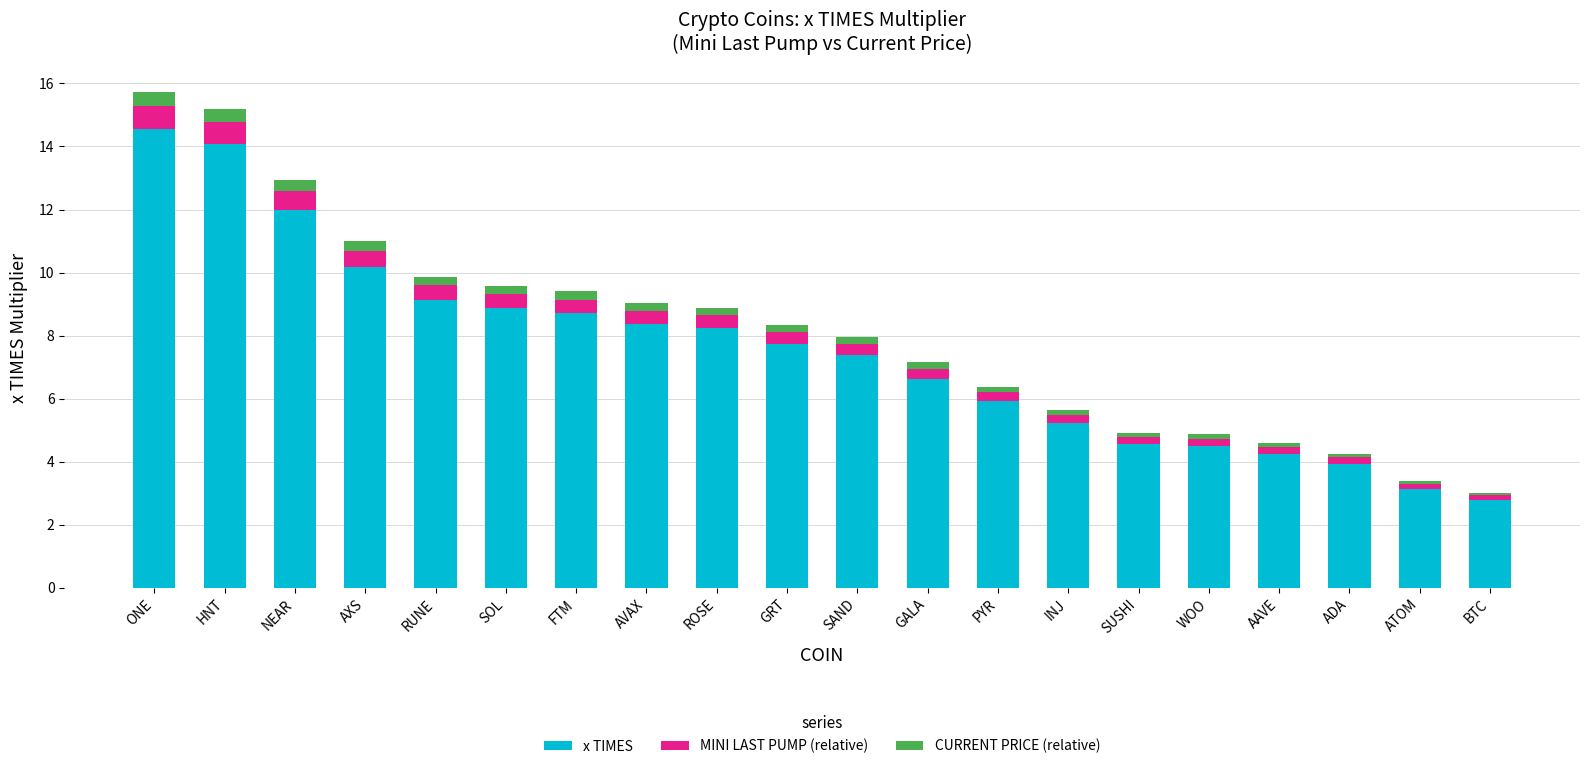

How many categories are shown in the chart?

20